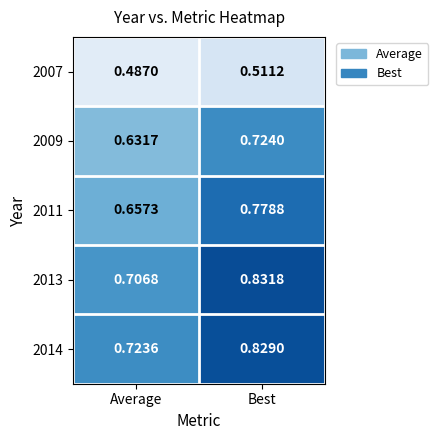

At which label does 2014 reach its minimum?

Average